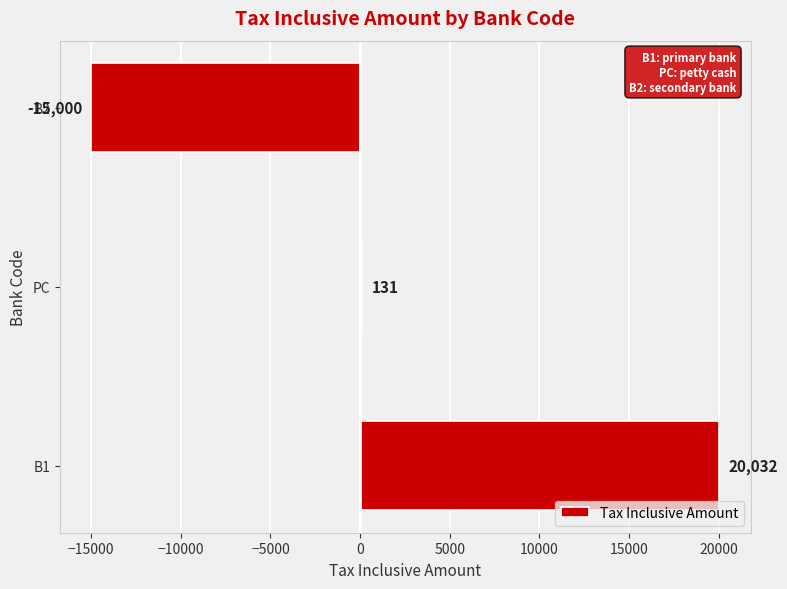

What is the difference between the maximum and second lowest values?

19901